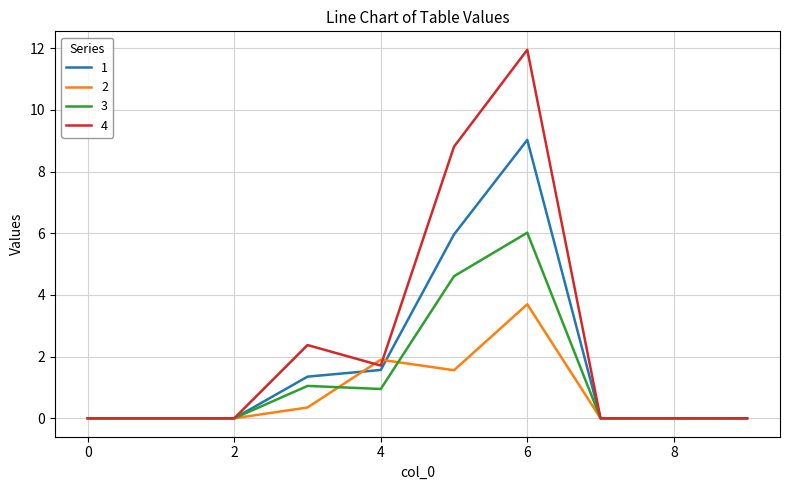

List the series in order of their overall mean, lowest first.

2, 3, 1, 4